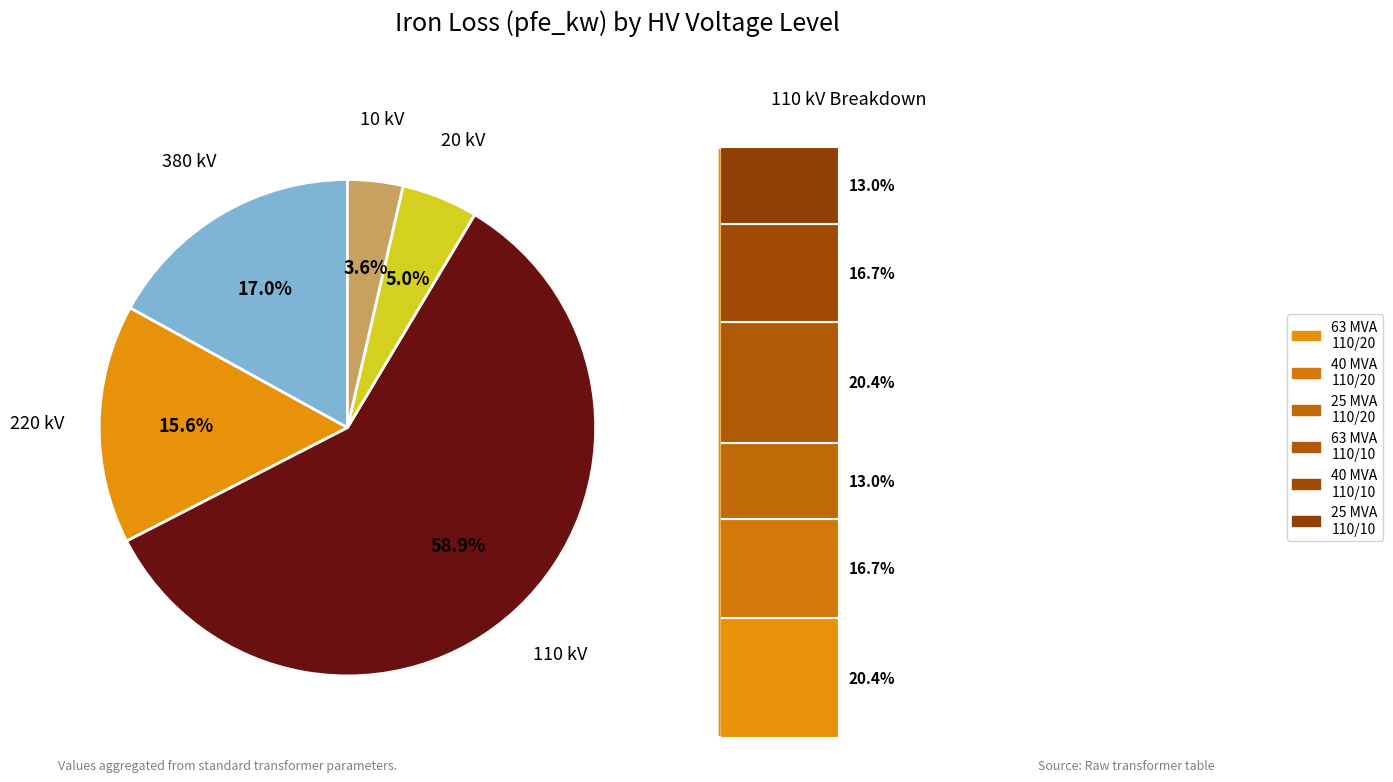

Which slice represents more than half of the pie?

110 kV